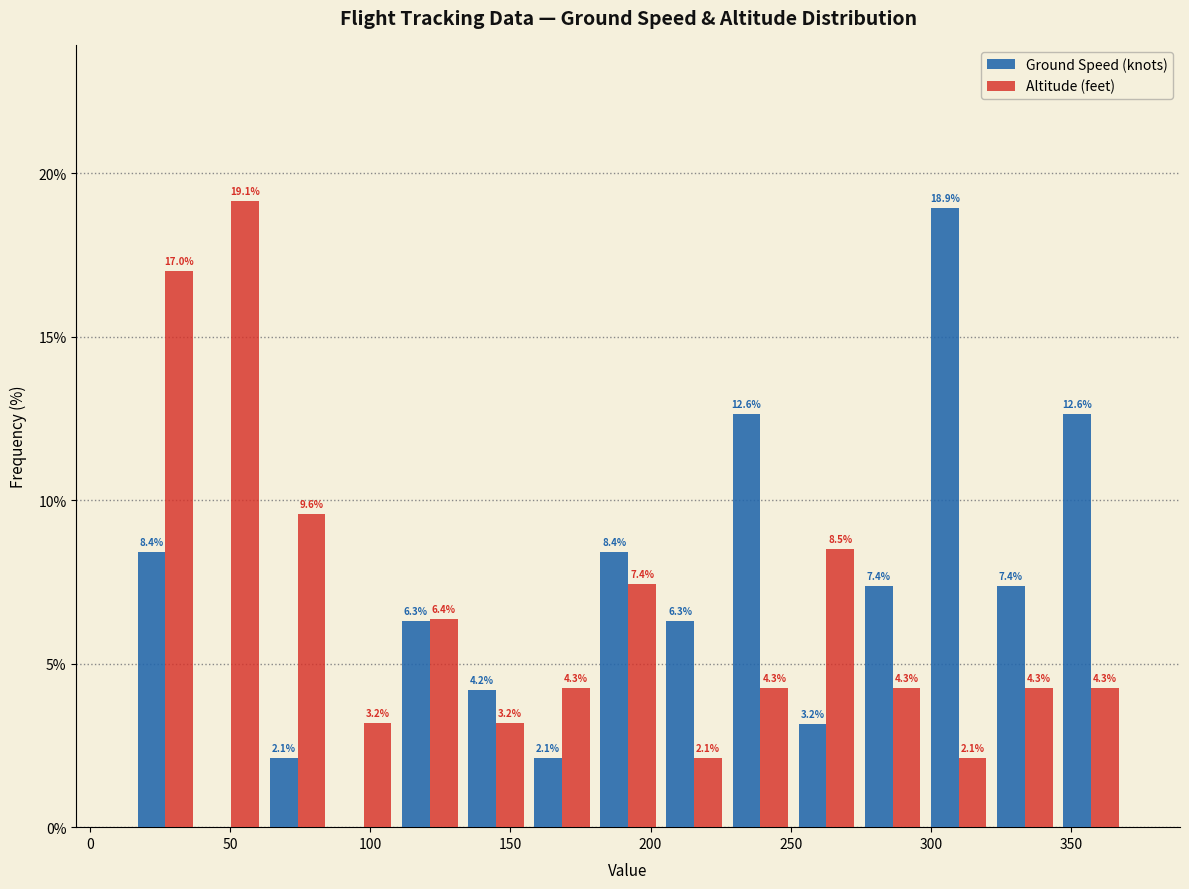

In the Altitude (feet) series, which range on the x-axis has the tallest bar?

40 to 60